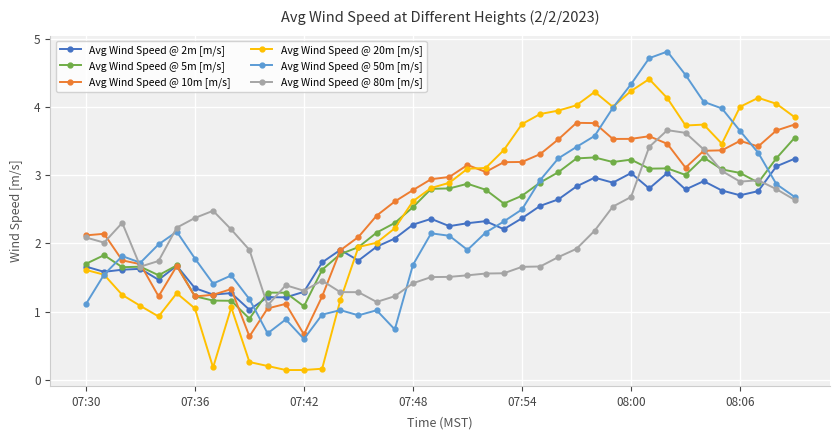

What is the minimum value shown in the chart?

0.1